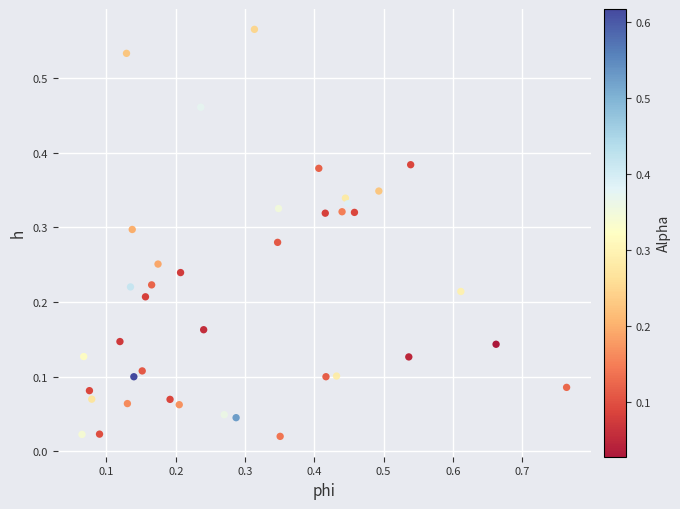

What is the range of X values (max minus min)?

0.7